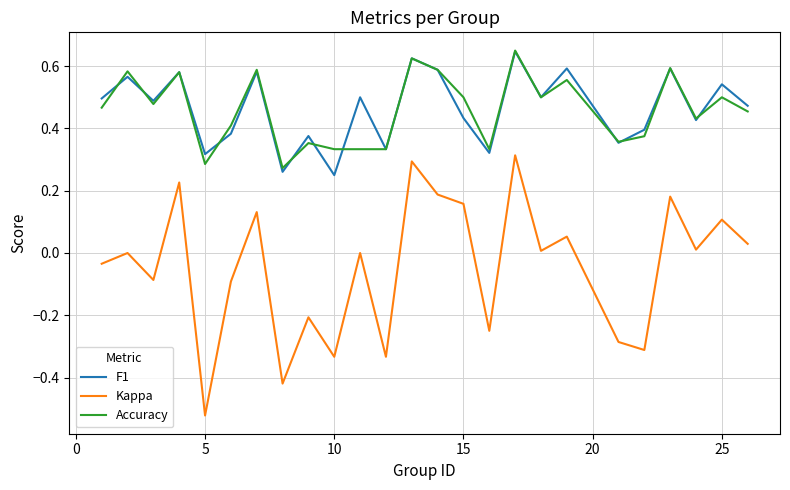

Which series has the widest spread of values?

Kappa